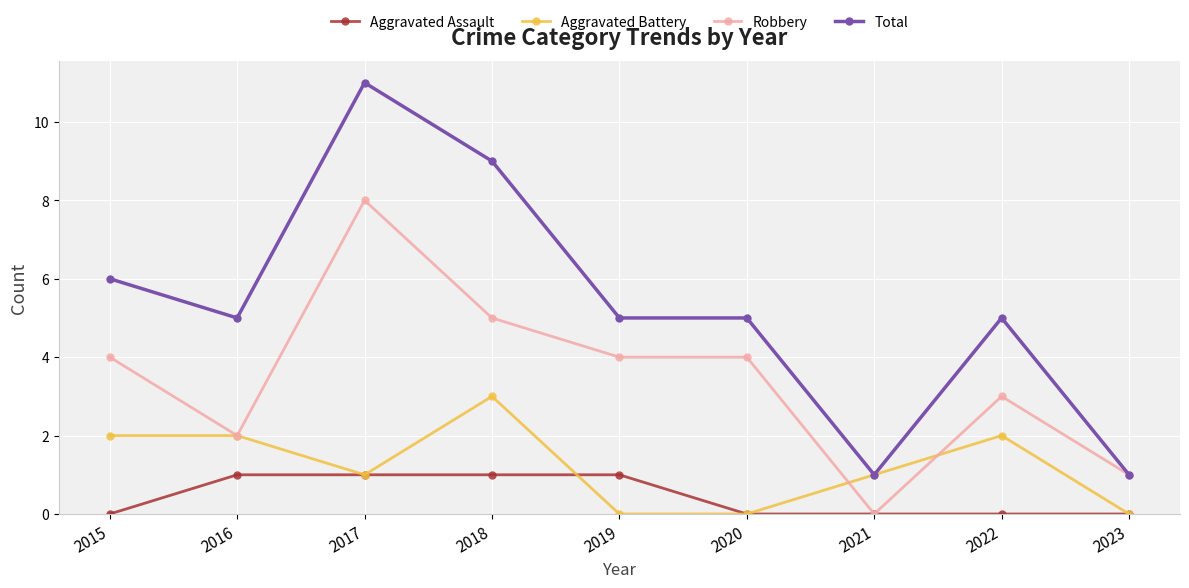

Which series ends up on top after the final intersection of Robbery and Aggravated Battery?

Robbery